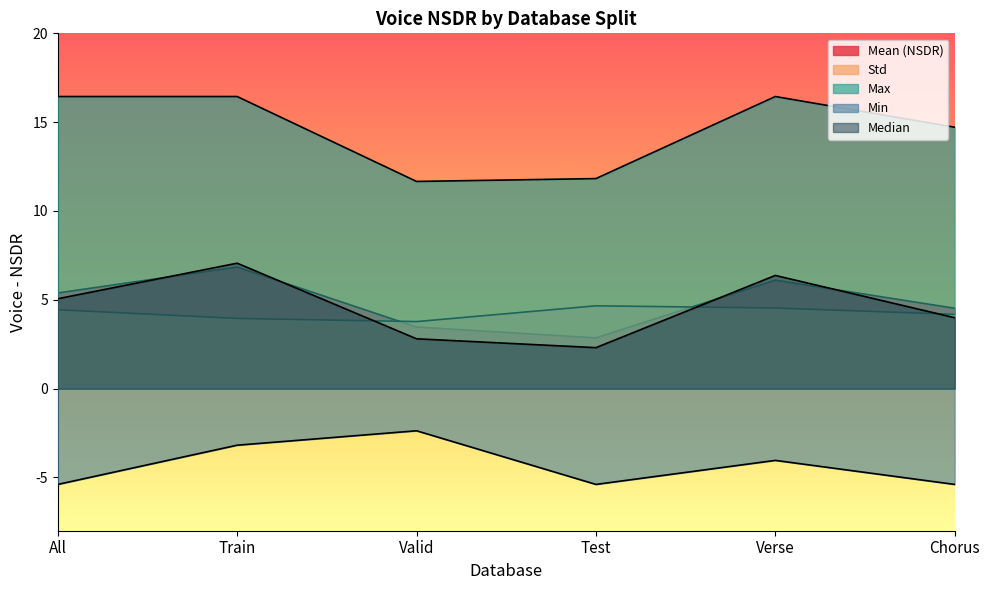

Reading left to right, list all the values displayed in this chart.

Mean (NSDR): 5.4	6.8	3.5	2.9	6.1	4.5
Std: 4.4	4.0	3.8	4.7	4.5	4.2
Max: 16.4	16.4	11.7	11.8	16.4	14.7
Min: -5.4	-3.2	-2.4	-5.4	-4.0	-5.4
Median: 5.1	7.1	2.8	2.3	6.4	4.0